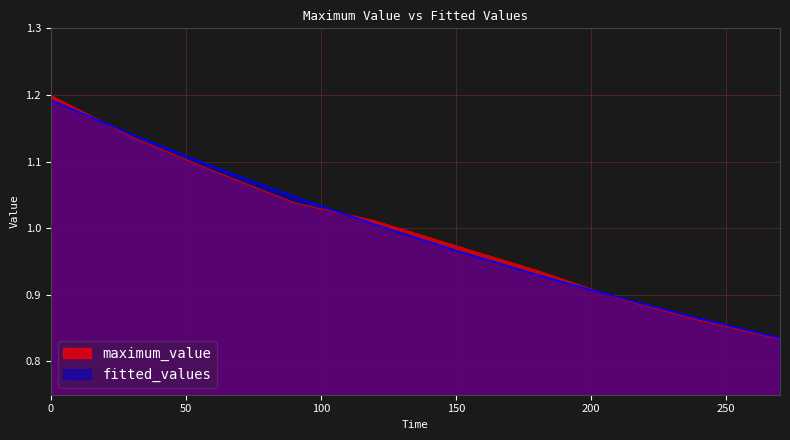

Which series has the widest spread of values?

maximum_value